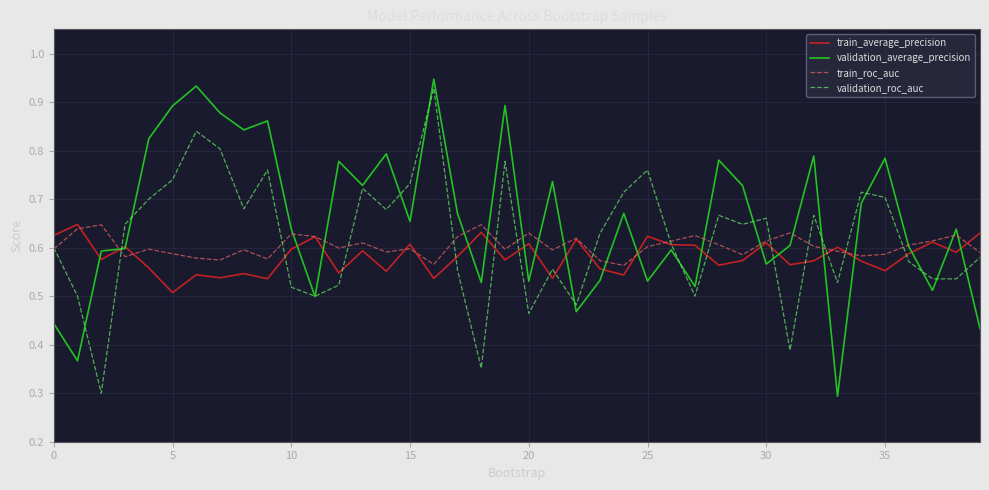

Which series has the largest total across all categories?

validation_average_precision